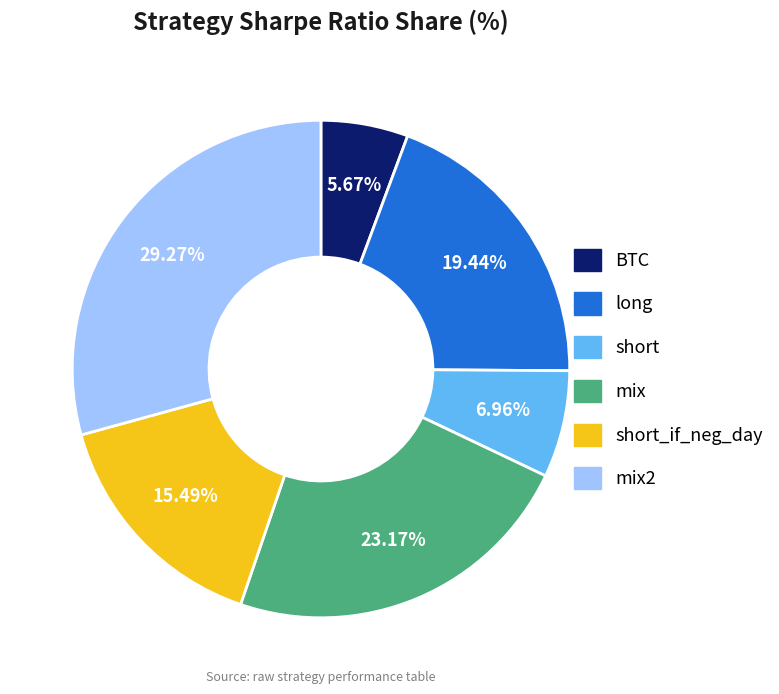

Is there any slice that represents more than half of the pie?

No